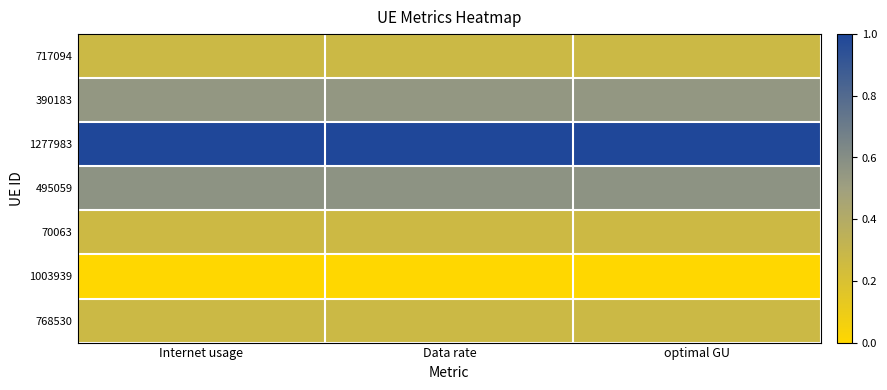

At how many categories does at least one series exceed 0?

3